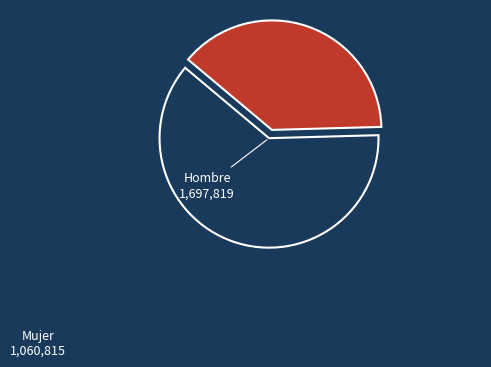

Is there a majority slice in this chart?

Yes